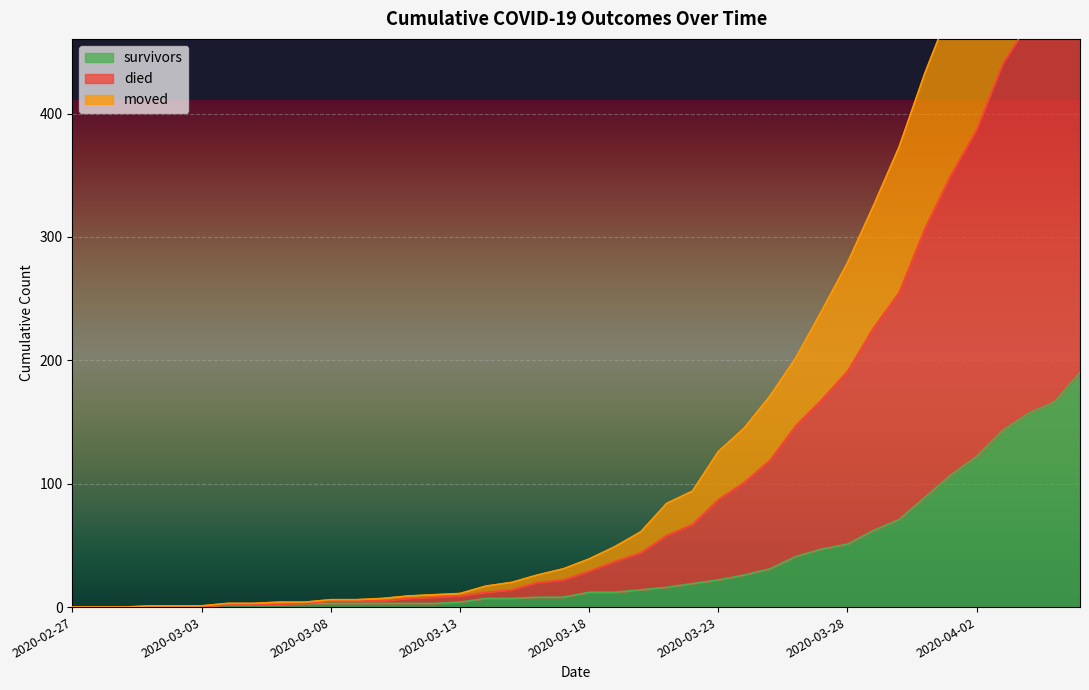

Is it true that survivors equals 12 at 2020-03-18?

True